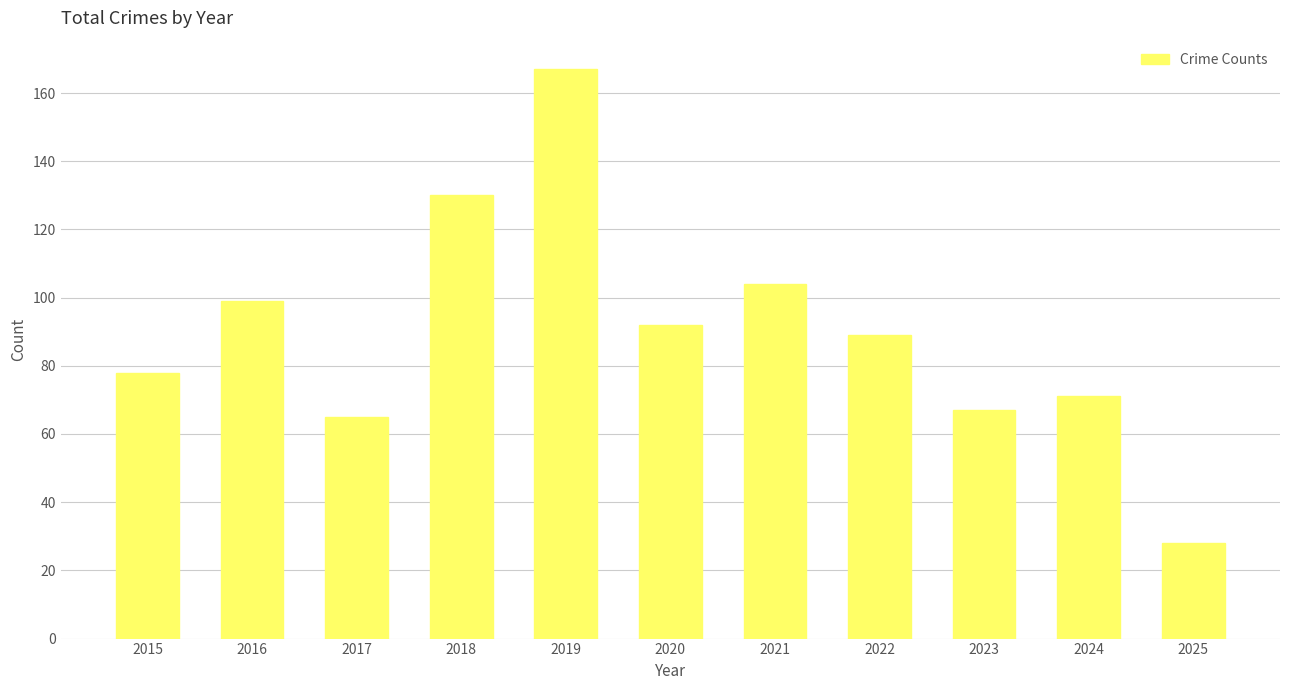

The chart shows a value of 53 at 2015. True or false?

False